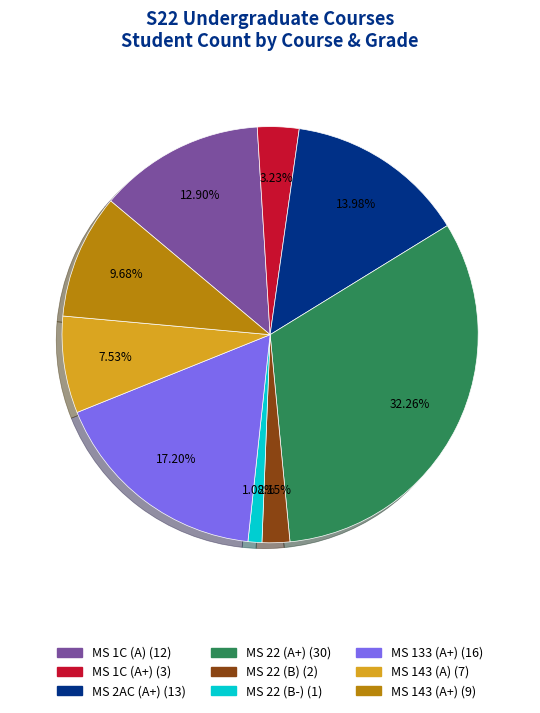

True or false: MS 133 (A+) accounts for 12% of the total.

False